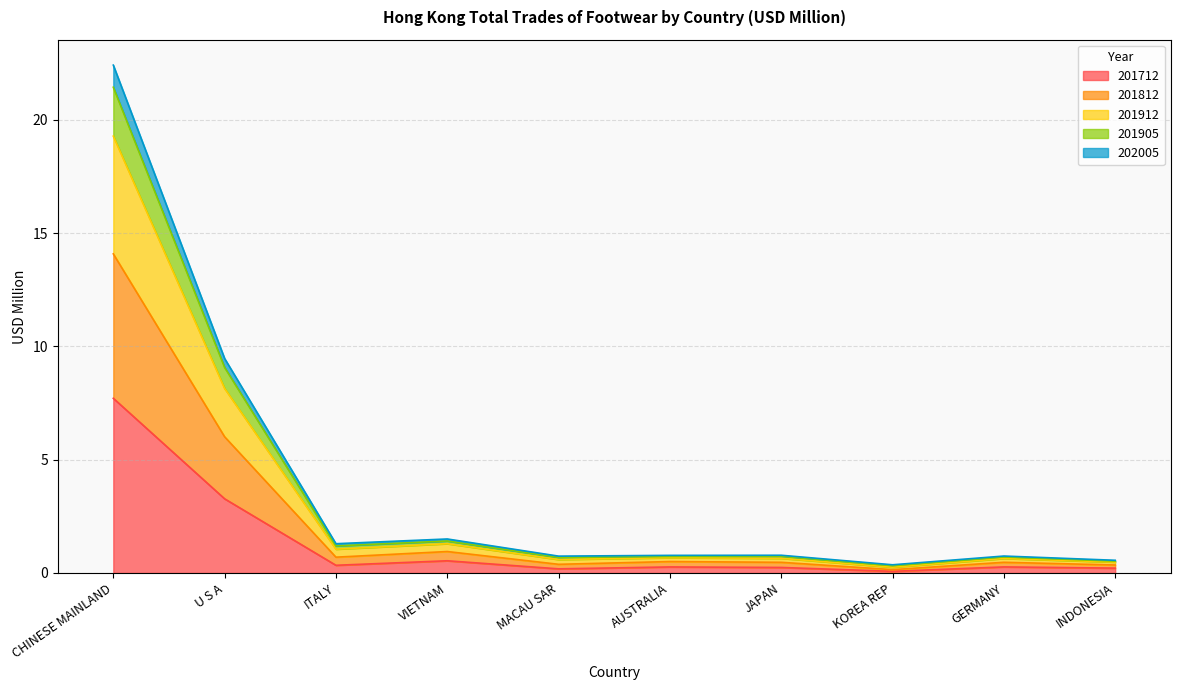

At which category is the sum across all series the highest?

CHINESE MAINLAND